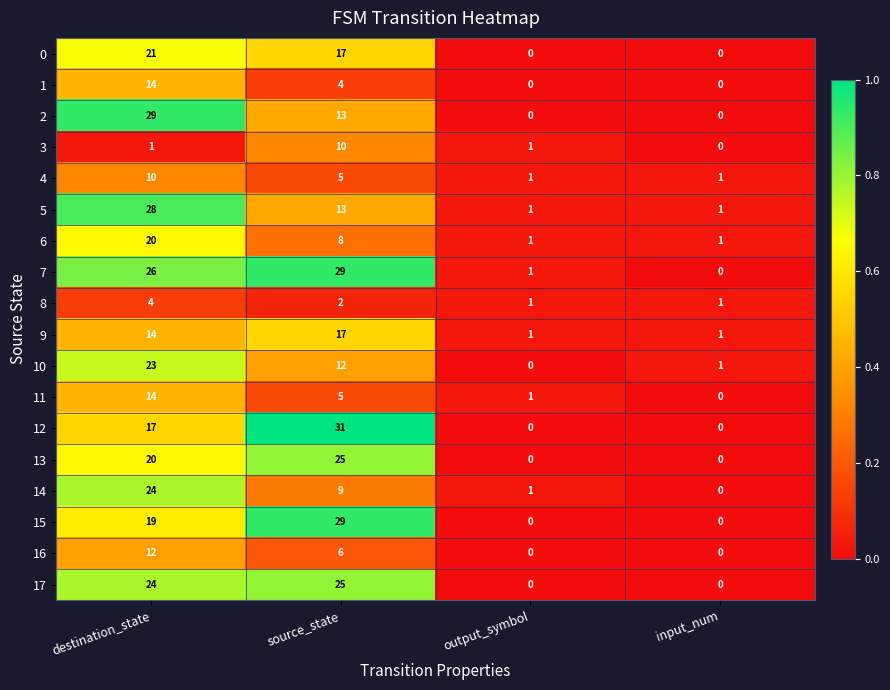

What is the sum of the 13 values at destination_state and input_num?

20